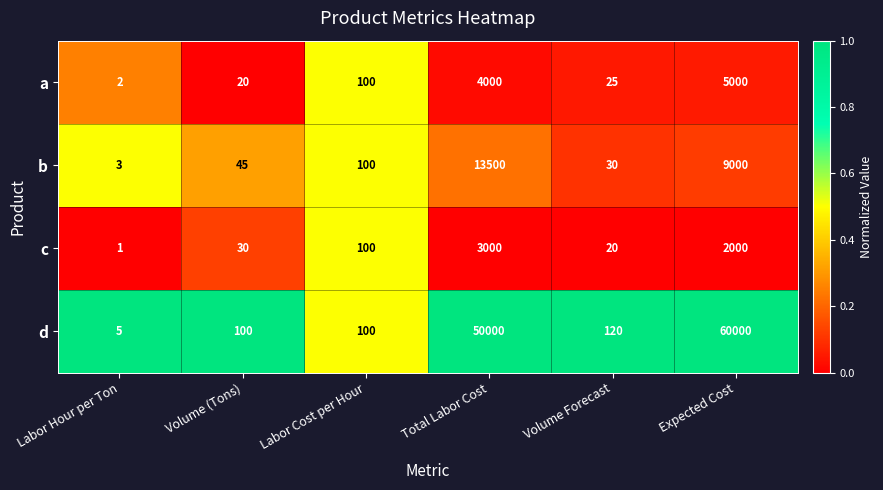

At which category is the sum across all series the highest?

Expected Cost